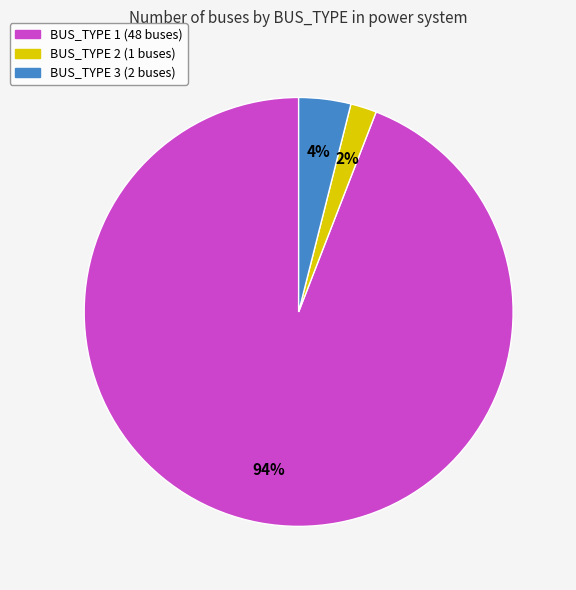

The BUS_TYPE 3 slice represents 4% of the pie. True or false?

True